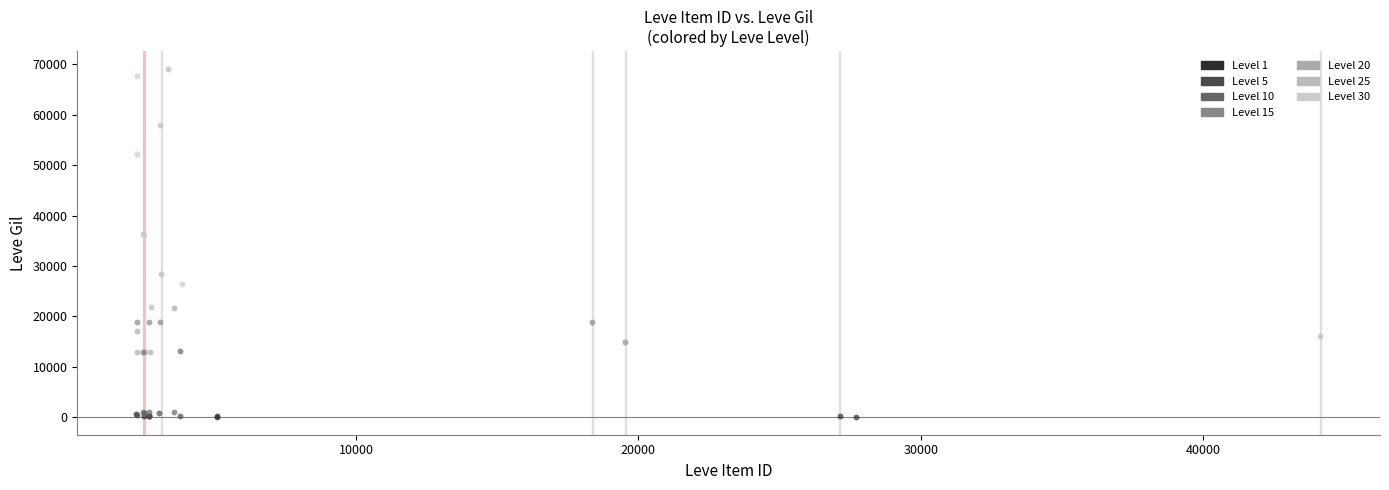

Which series has the largest Y range (max minus min)?

Level 25